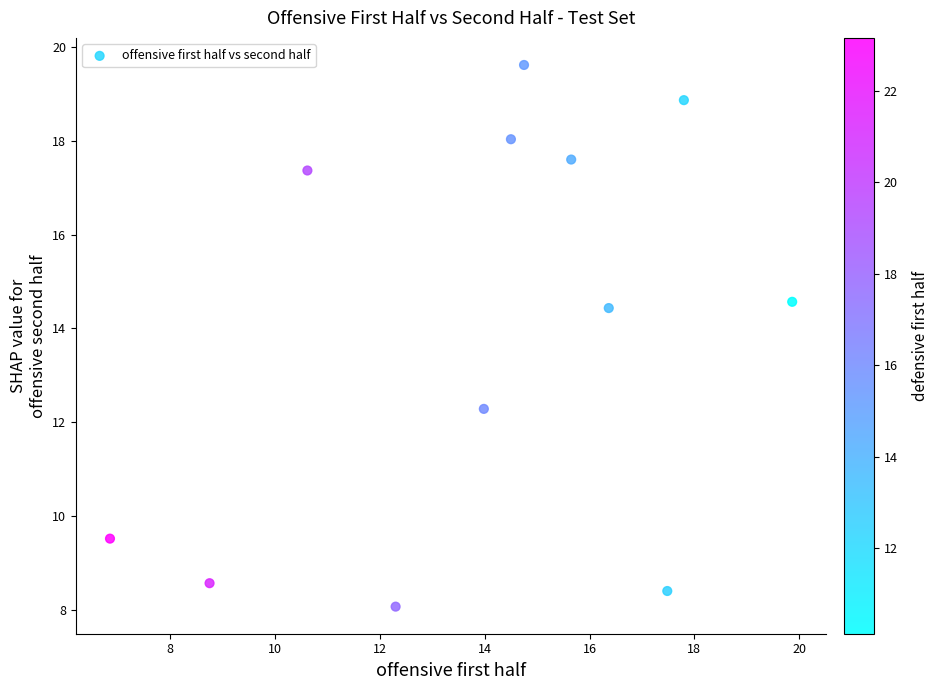

What is the average Y value?

13.9